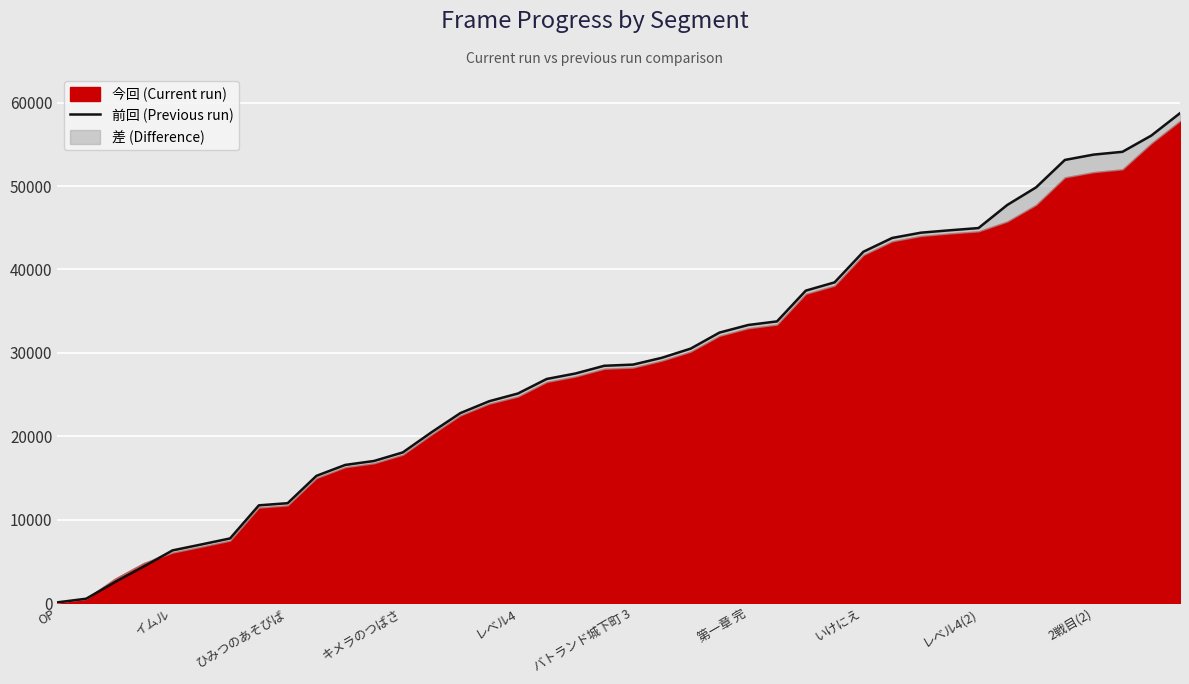

What is the maximum value for 前回 (Previous run)?

58740